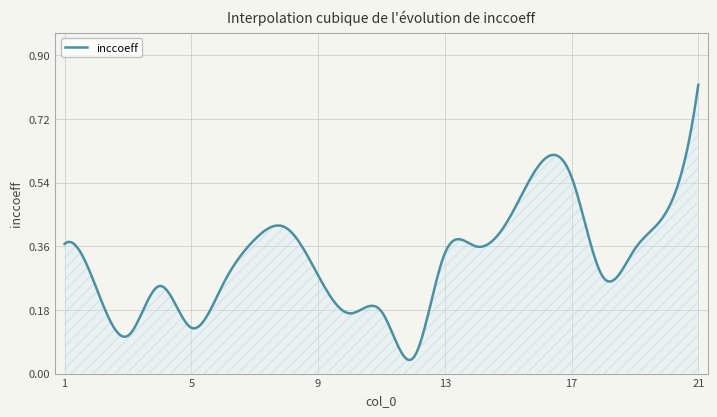

Which label corresponds to the largest value in the chart?

21